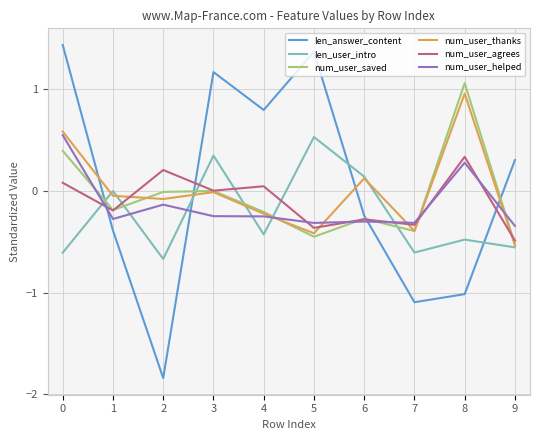

What is the difference between the highest and lowest values at 5?

1.8